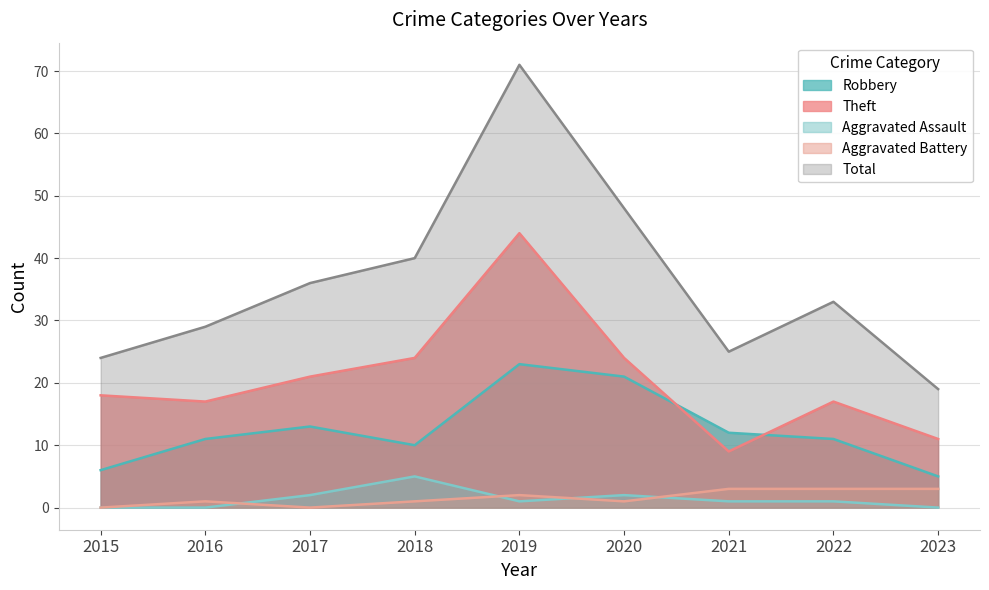

What is the approximate value of Aggravated Assault at 2020?

2